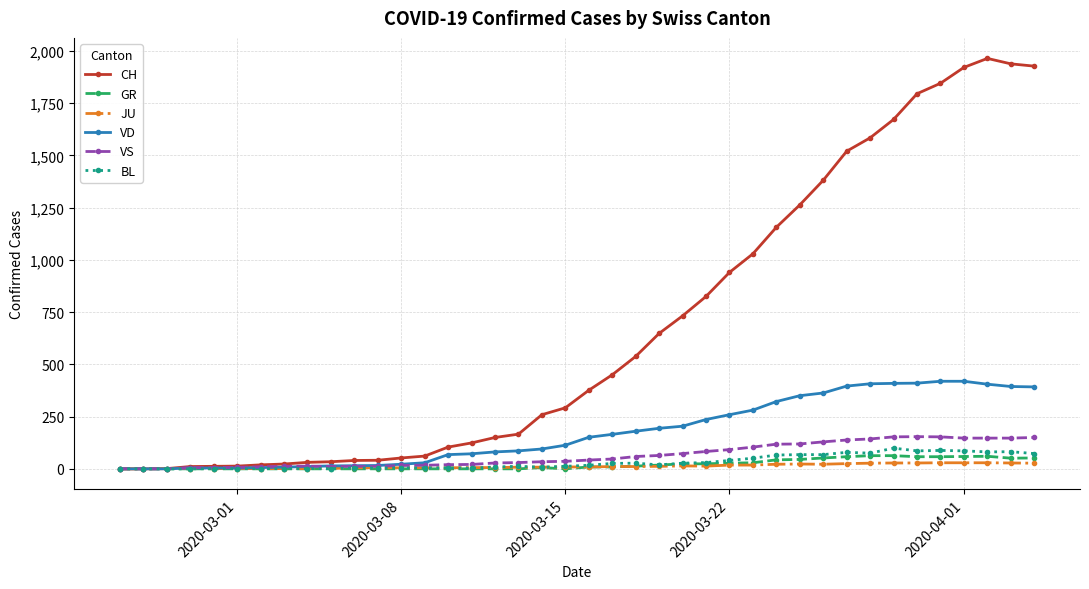

At how many categories does at least one series exceed 1191?

11